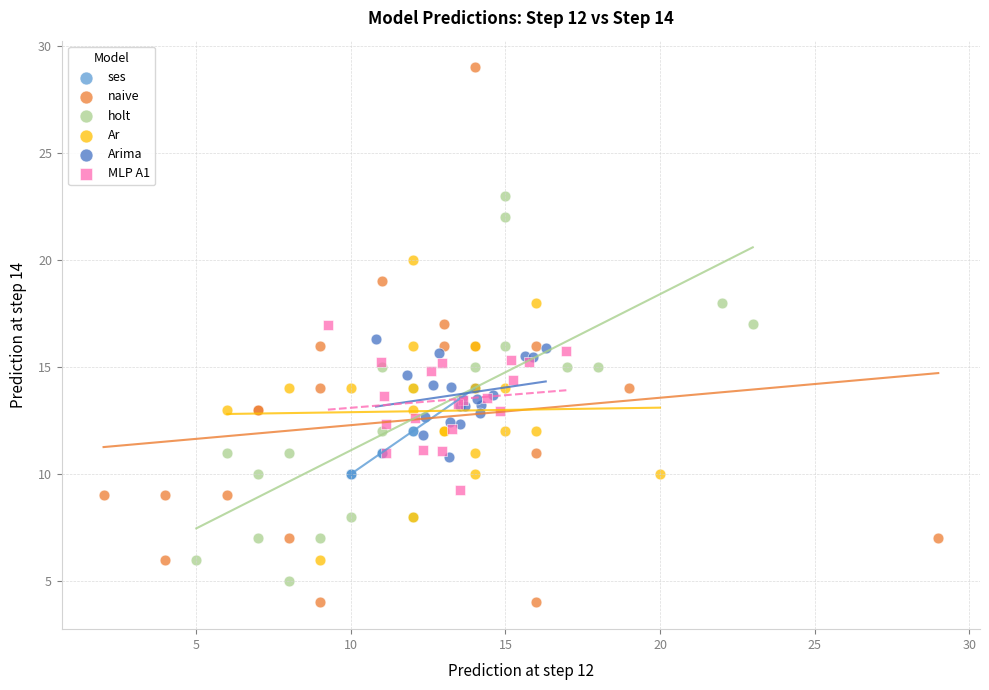

Which series reaches the maximum Y coordinate?

naive